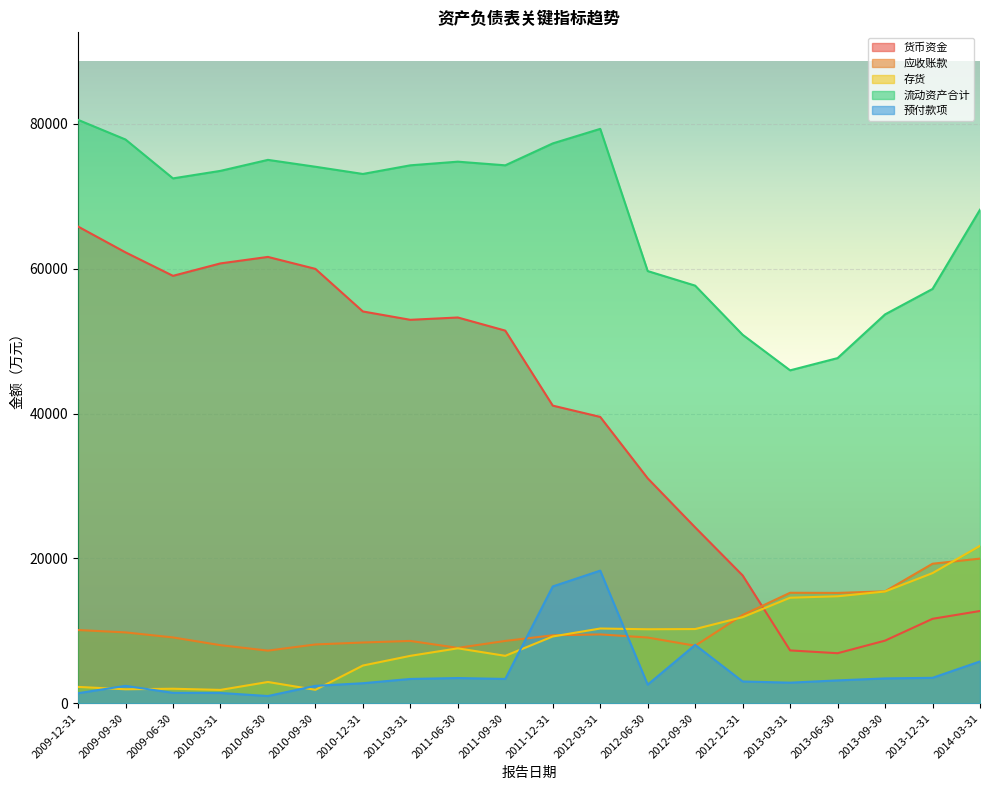

How many data points in 预付款项 are less than 3156?

10